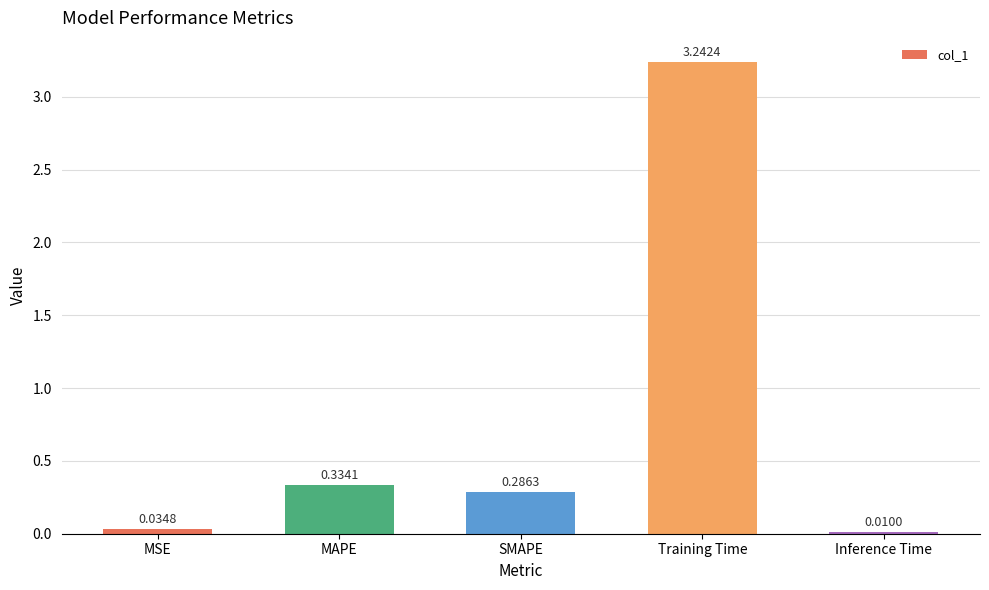

Where is the data nearest to the value 1?

MAPE